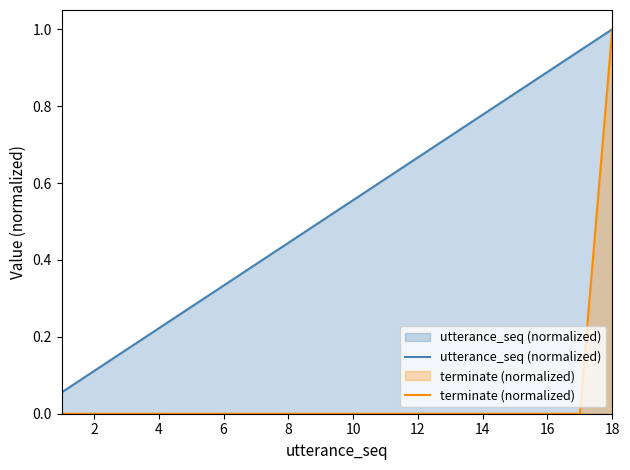

How many lines are shown in the chart?

2